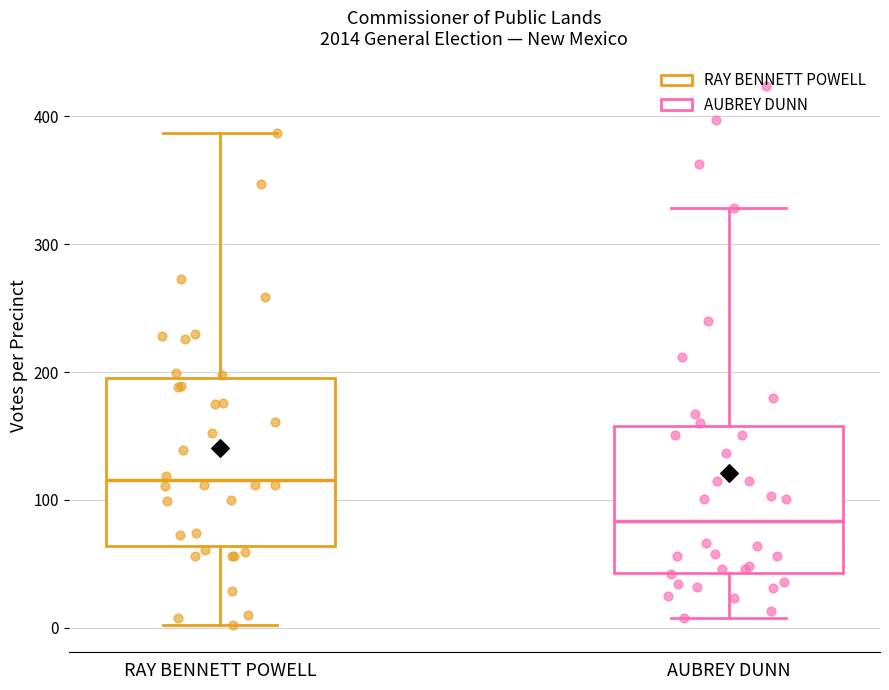

Which box has the lowest median line?

AUBREY DUNN